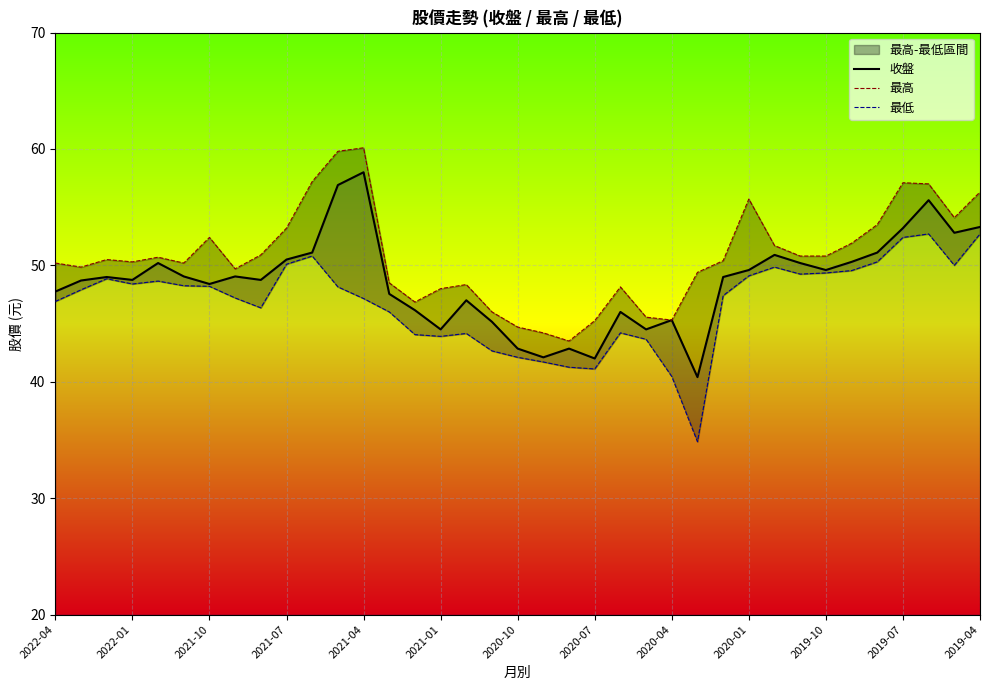

The value of 收盤 at 2022-01 is 48.8. True or false?

True